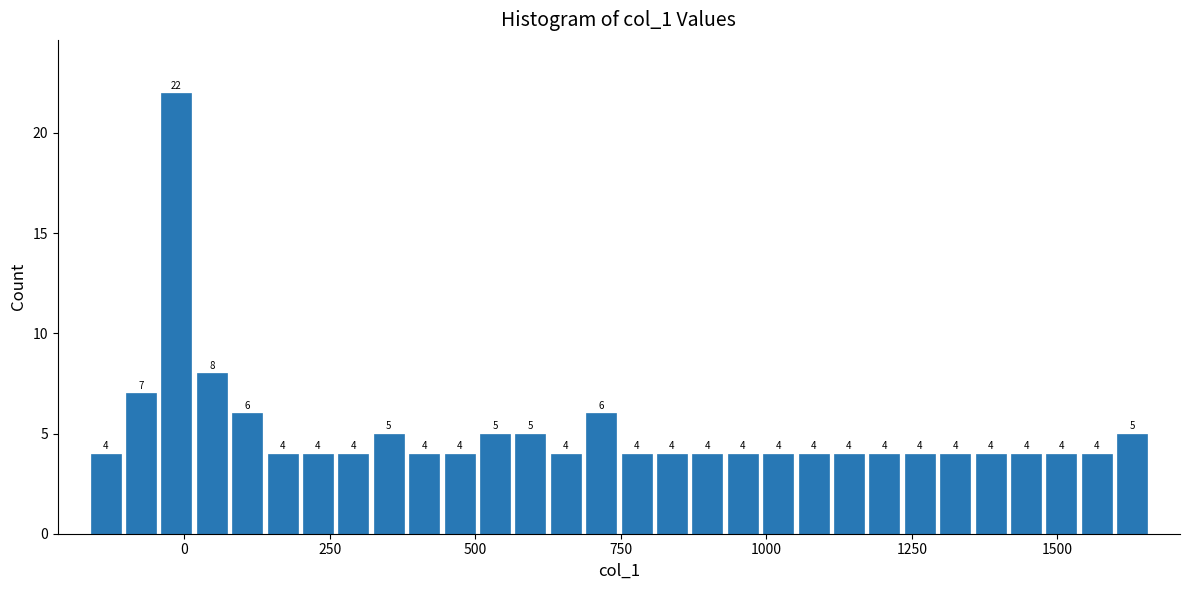

Around what value on the x-axis is the tallest bar? Give the approximate position of its centre, as read against the axis.

0